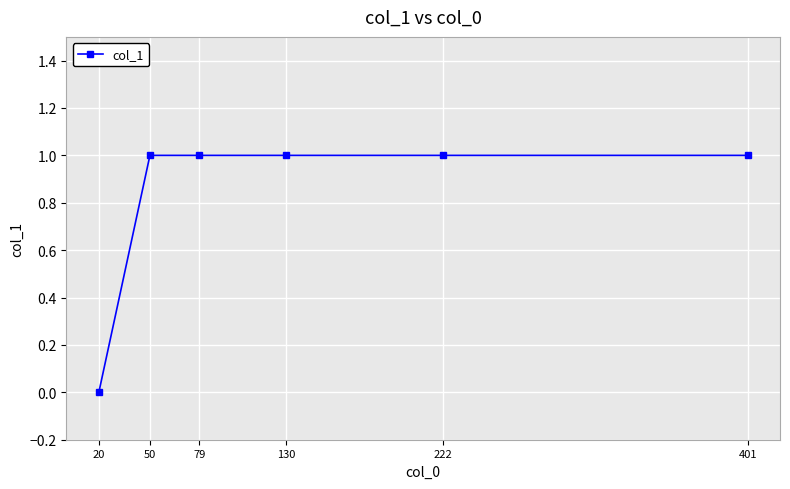

What is the maximum value shown in the chart?

1